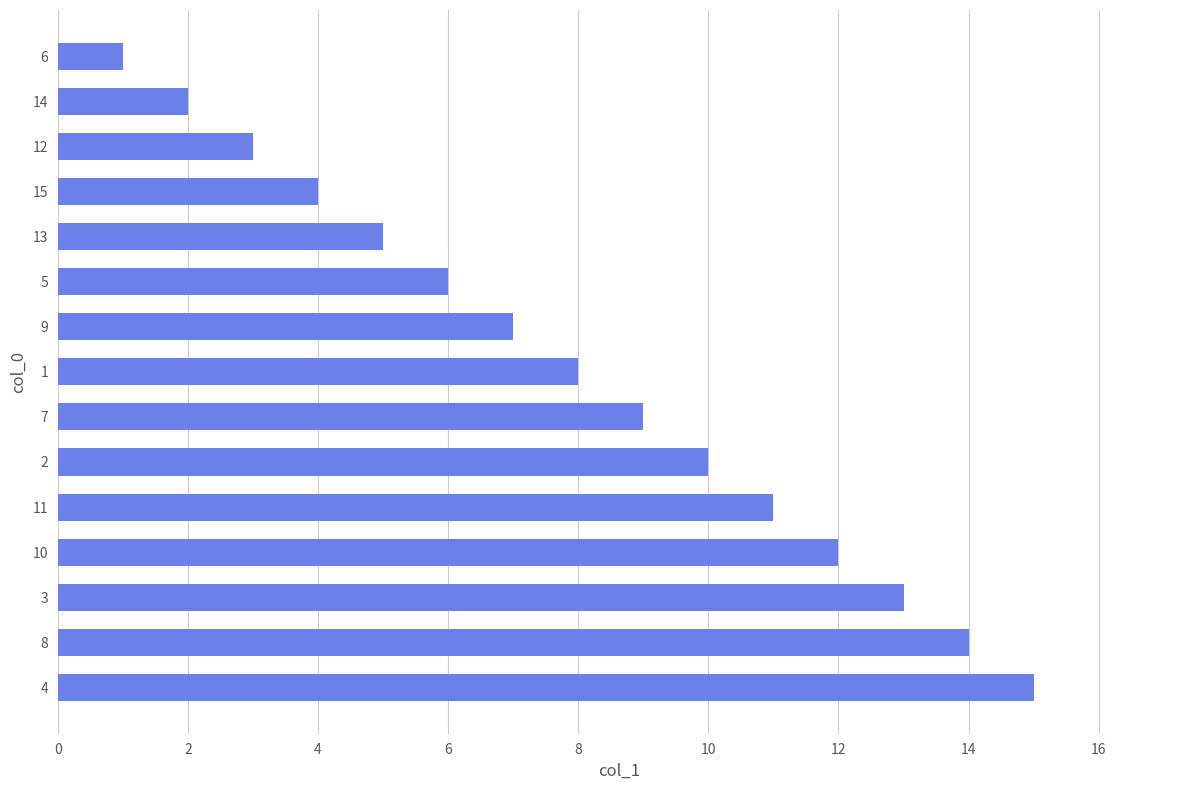

Rank the categories by value from highest to lowest.

4, 8, 3, 10, 11, 2, 7, 1, 9, 5, 13, 15, 12, 14, 6